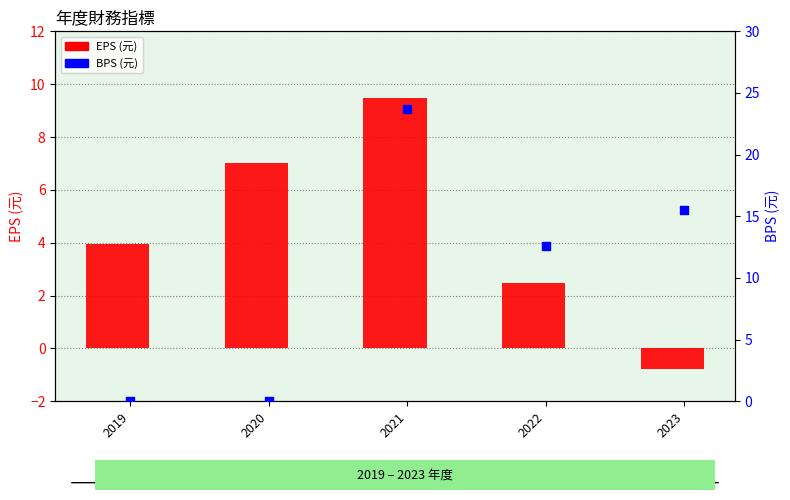

What is the total value across all series at 2022?

15.1